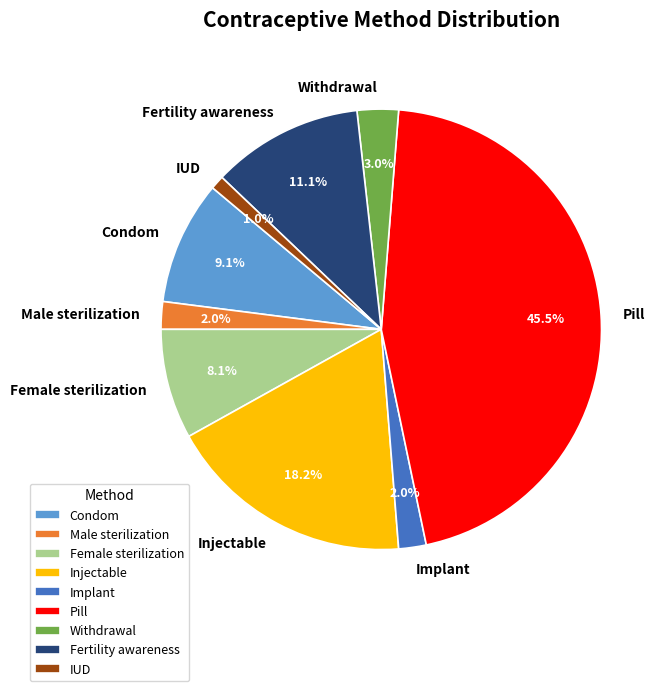

Which slice is the largest?

Pill